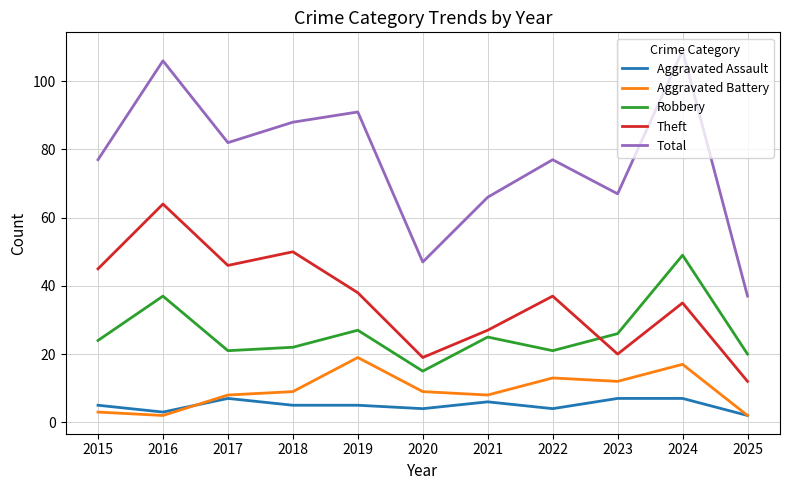

Is it true that Theft equals 27 at 2021?

True